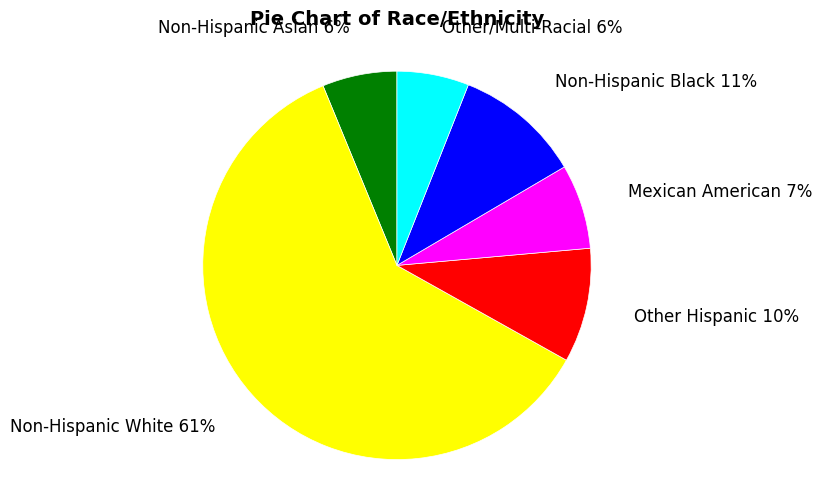

Count the number of slices in the pie.

6